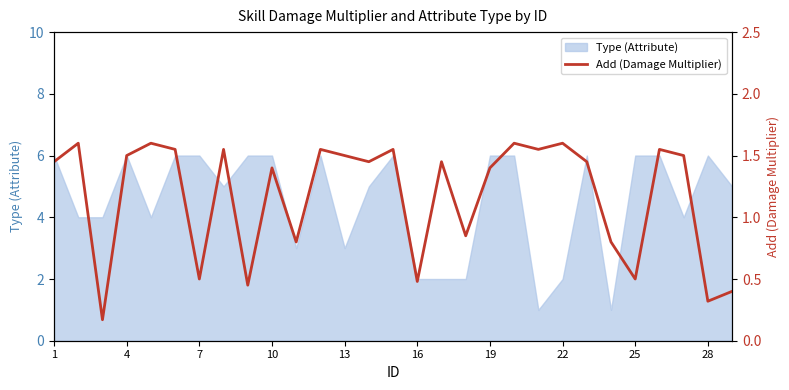

Reading left to right, extract all data points from this chart.

1.4	1.6	0.2	1.5	1.6	1.6	0.5	1.6	0.5	1.4	0.8	1.6	1.5	1.4	1.6	0.5	1.4	0.8	1.4	1.6	1.6	1.6	1.4	0.8	0.5	1.6	1.5	0.3	0.4